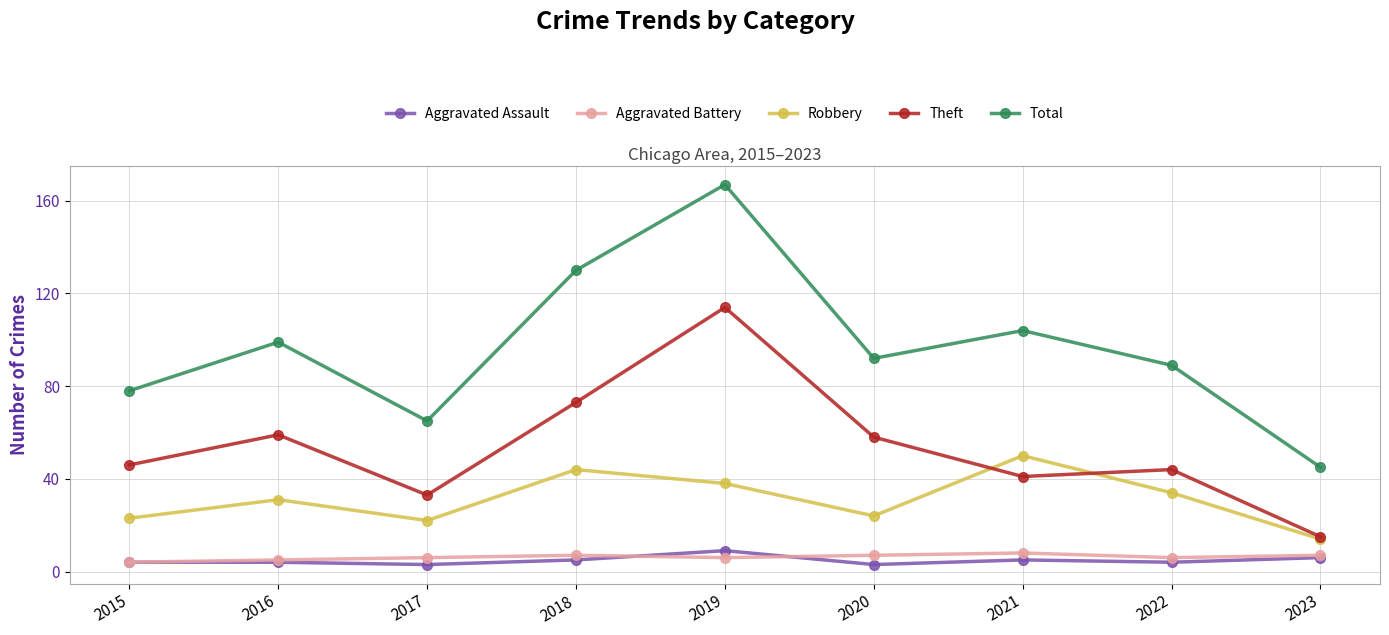

Is it true that Robbery equals 24 at 2020?

True